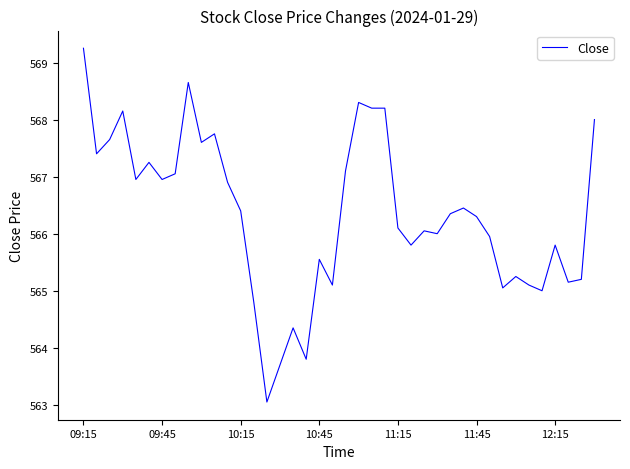

What is the difference between the maximum and minimum values?

6.2